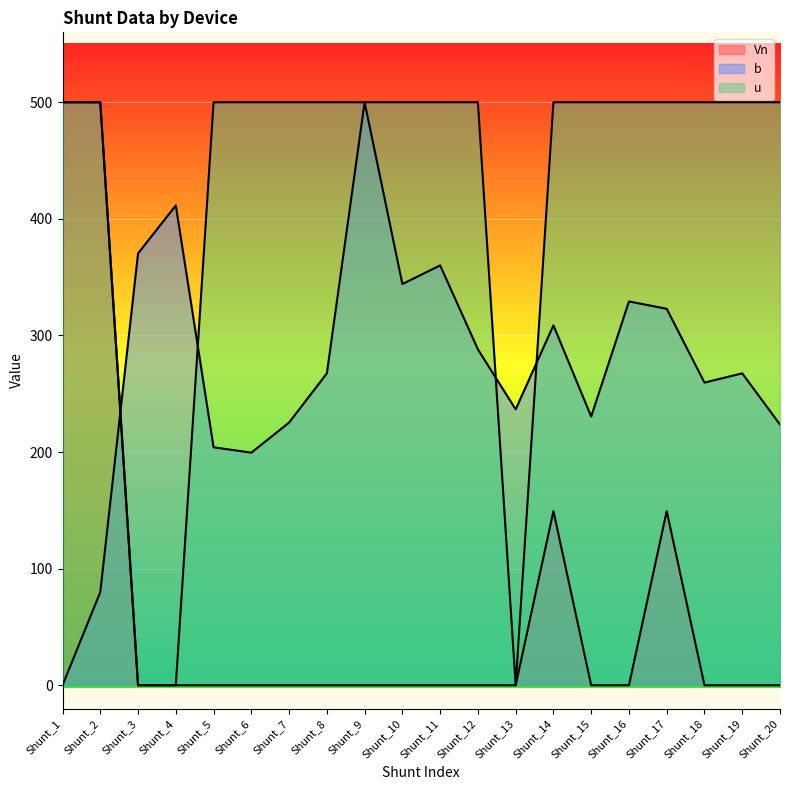

Reading left to right, what are all the values shown in this chart?

Vn: Shunt_1=500.0	Shunt_2=500.0	Shunt_3=0.0	Shunt_4=0.0	Shunt_5=0.0	Shunt_6=0.0	Shunt_7=0.0	Shunt_8=0.0	Shunt_9=0.0	Shunt_10=0.0	Shunt_11=0.0	Shunt_12=0.0	Shunt_13=0.0	Shunt_14=149.4	Shunt_15=0.0	Shunt_16=0.0	Shunt_17=149.4	Shunt_18=0.0	Shunt_19=0.0	Shunt_20=0.0
b: Shunt_1=0.0	Shunt_2=79.9	Shunt_3=370.4	Shunt_4=411.6	Shunt_5=204.1	Shunt_6=199.5	Shunt_7=225.3	Shunt_8=267.5	Shunt_9=500.0	Shunt_10=344.1	Shunt_11=360.1	Shunt_12=288.1	Shunt_13=236.6	Shunt_14=308.7	Shunt_15=230.5	Shunt_16=329.2	Shunt_17=322.9	Shunt_18=259.6	Shunt_19=267.5	Shunt_20=223.6
u: Shunt_1=500.0	Shunt_2=500.0	Shunt_3=0.0	Shunt_4=0.0	Shunt_5=500.0	Shunt_6=500.0	Shunt_7=500.0	Shunt_8=500.0	Shunt_9=500.0	Shunt_10=500.0	Shunt_11=500.0	Shunt_12=500.0	Shunt_13=0.0	Shunt_14=500.0	Shunt_15=500.0	Shunt_16=500.0	Shunt_17=500.0	Shunt_18=500.0	Shunt_19=500.0	Shunt_20=500.0